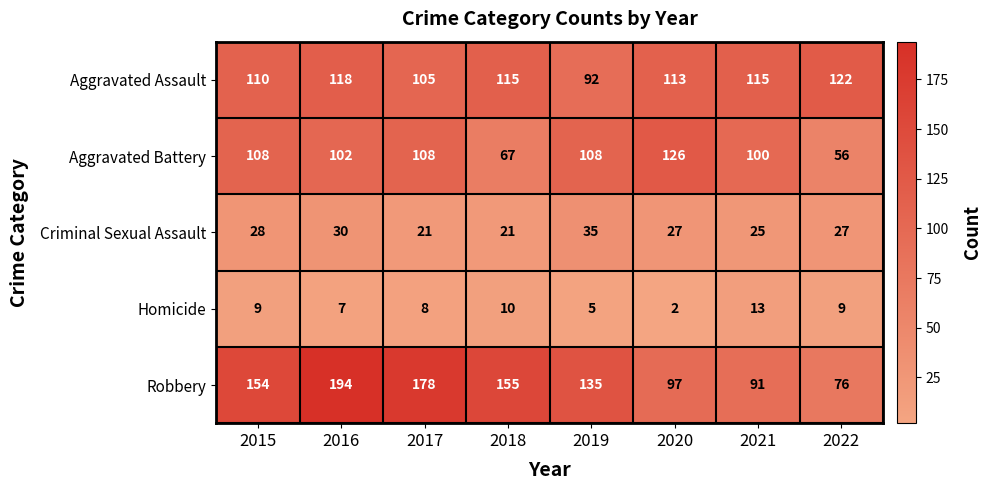

At which label does Aggravated Assault first exceed 115?

2016